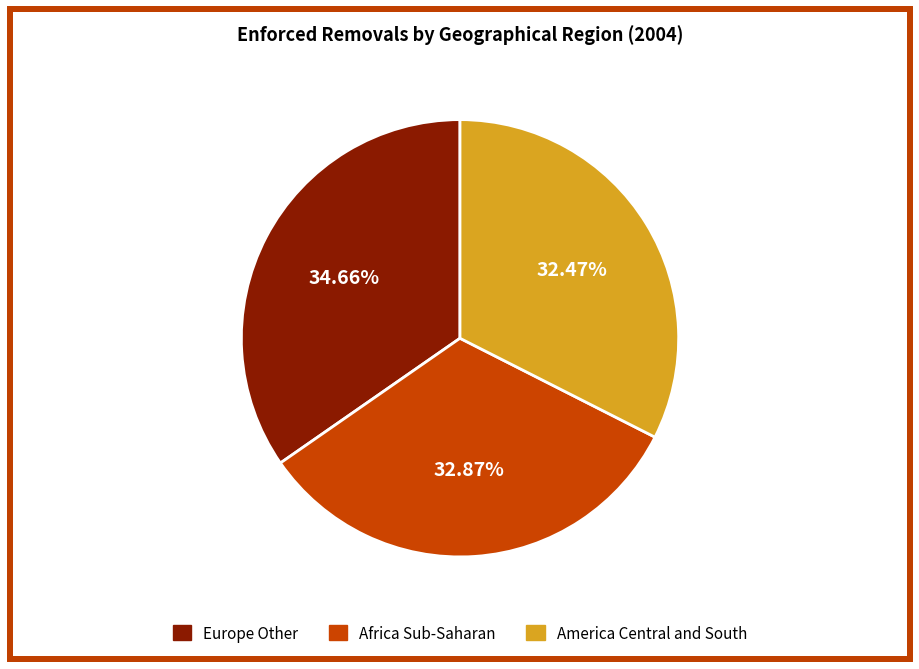

Which slice is the largest?

Europe Other